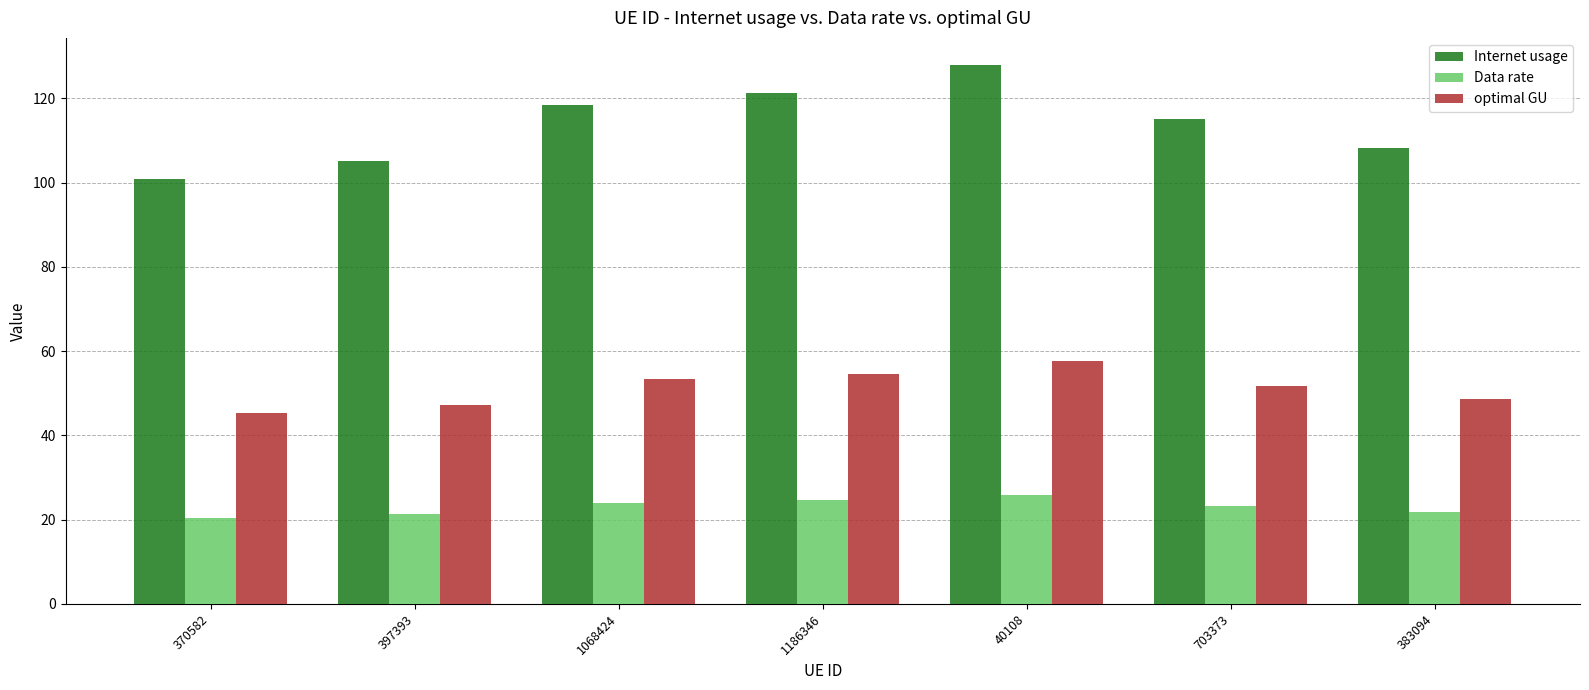

True or false: optimal GU has a value of 82.2 at 40108.

False